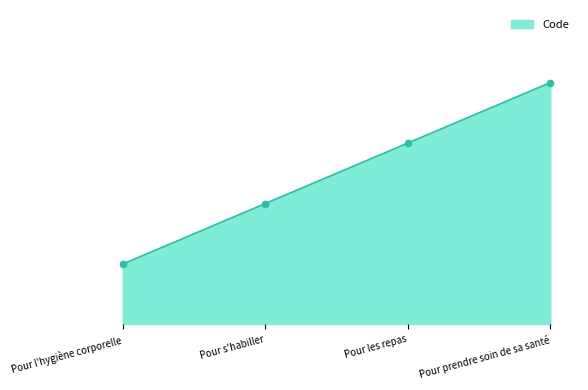

Does the chart have visible grid lines?

No